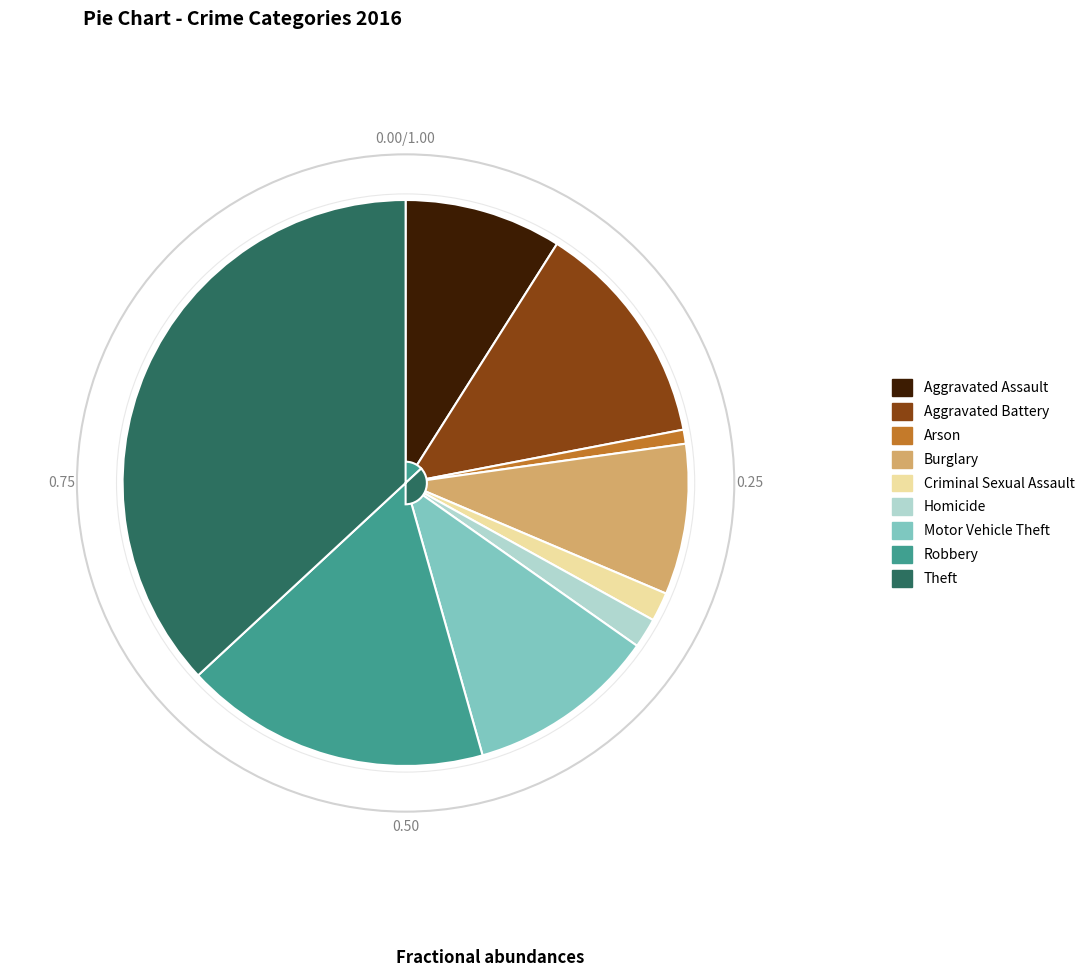

Do Robbery and Aggravated Battery together represent more than half of the pie?

No